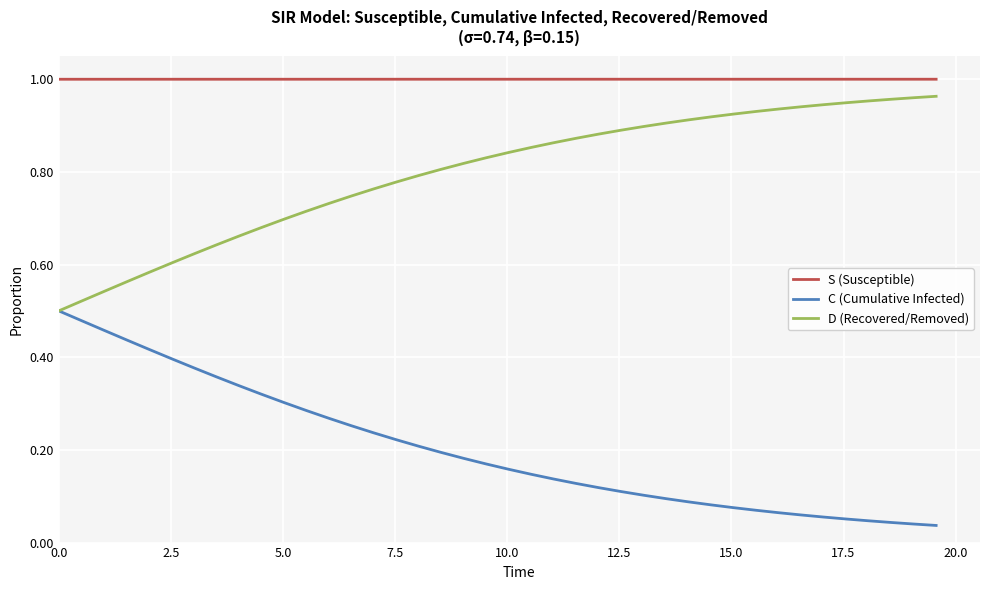

Rank the series by their average value, from lowest to highest.

C (Cumulative Infected), D (Recovered/Removed), S (Susceptible)